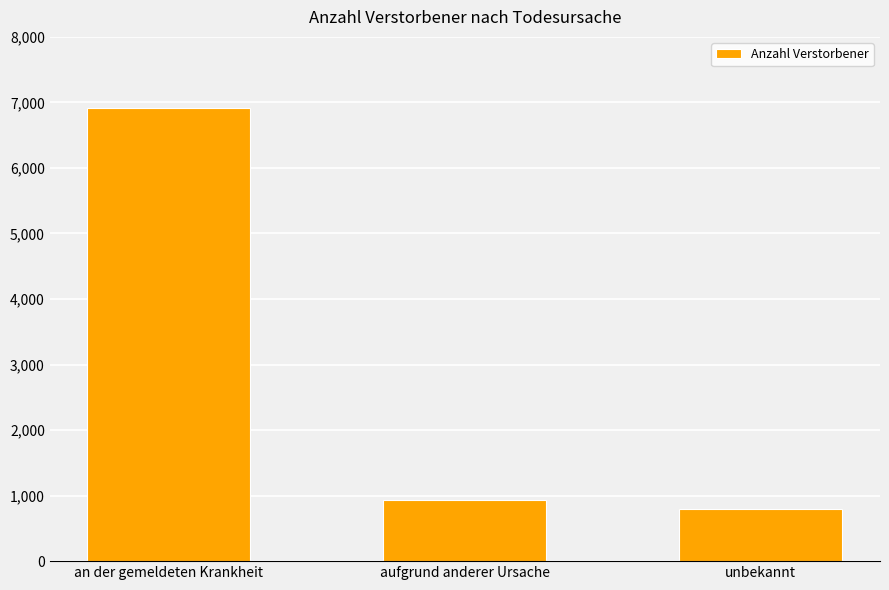

Rank the categories by value from highest to lowest.

an der gemeldeten Krankheit, aufgrund anderer Ursache, unbekannt